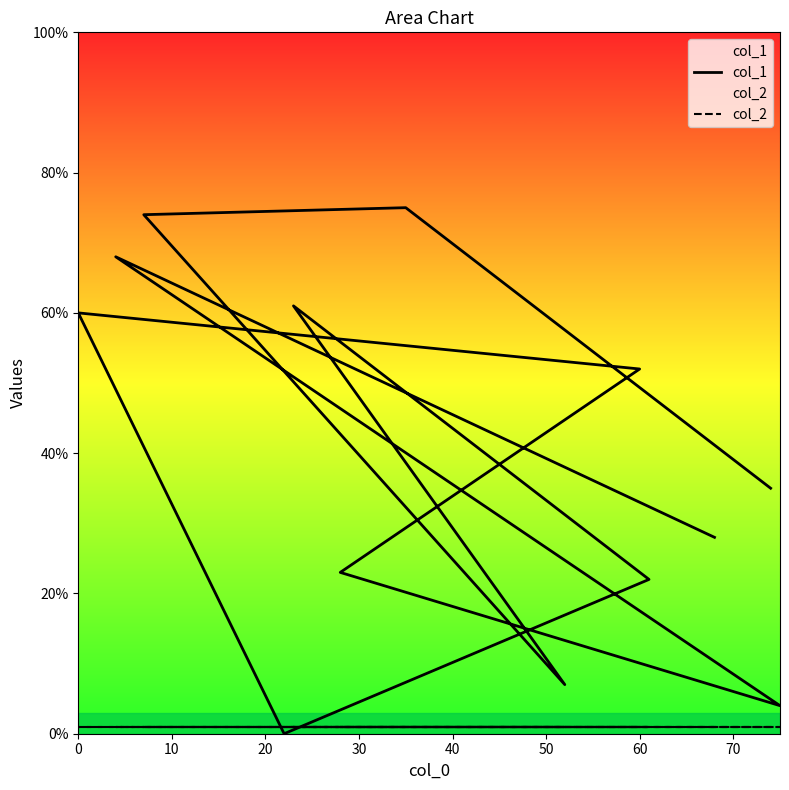

List the series in order of their overall mean, lowest first.

col_2, col_1